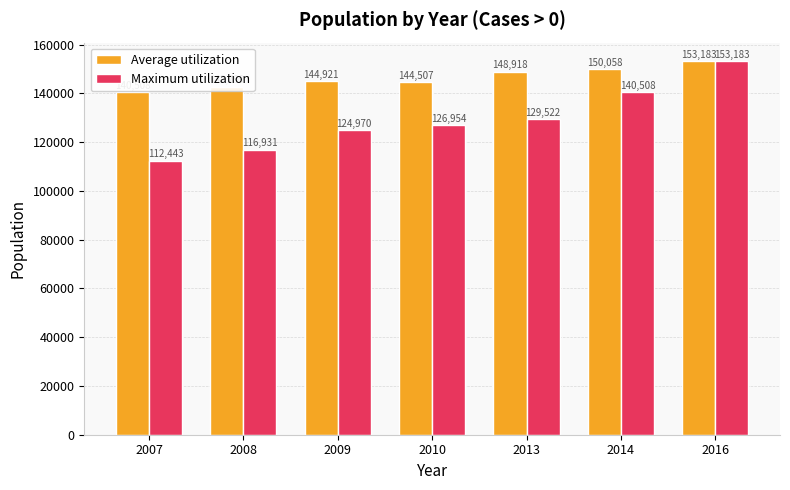

Is it true that Maximum utilization equals 112443 at 2007?

True